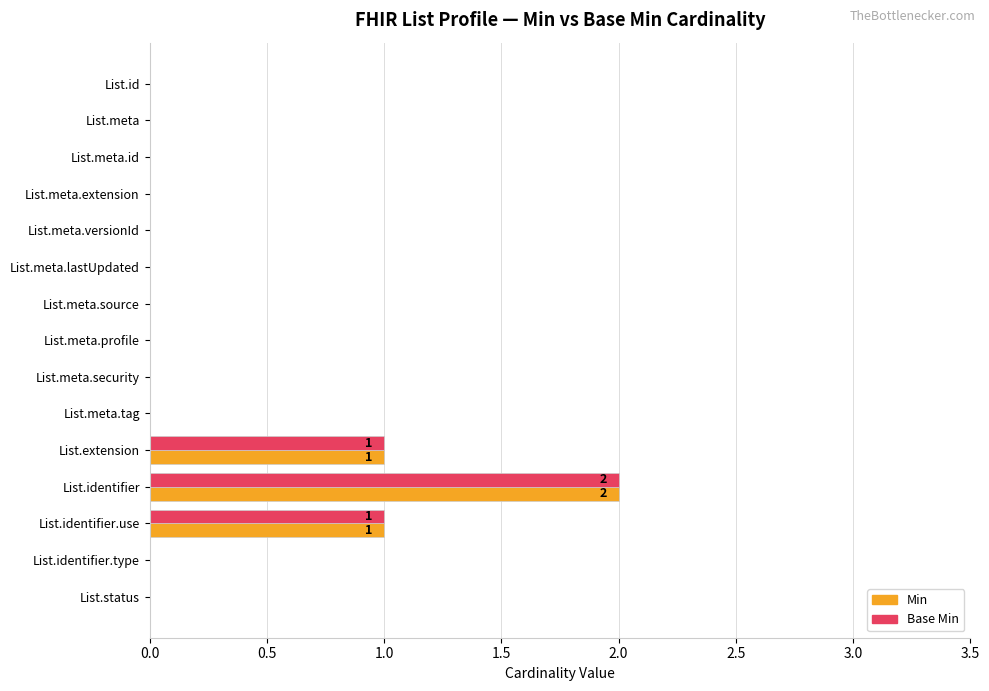

At which label does Base Min reach its peak?

List.identifier